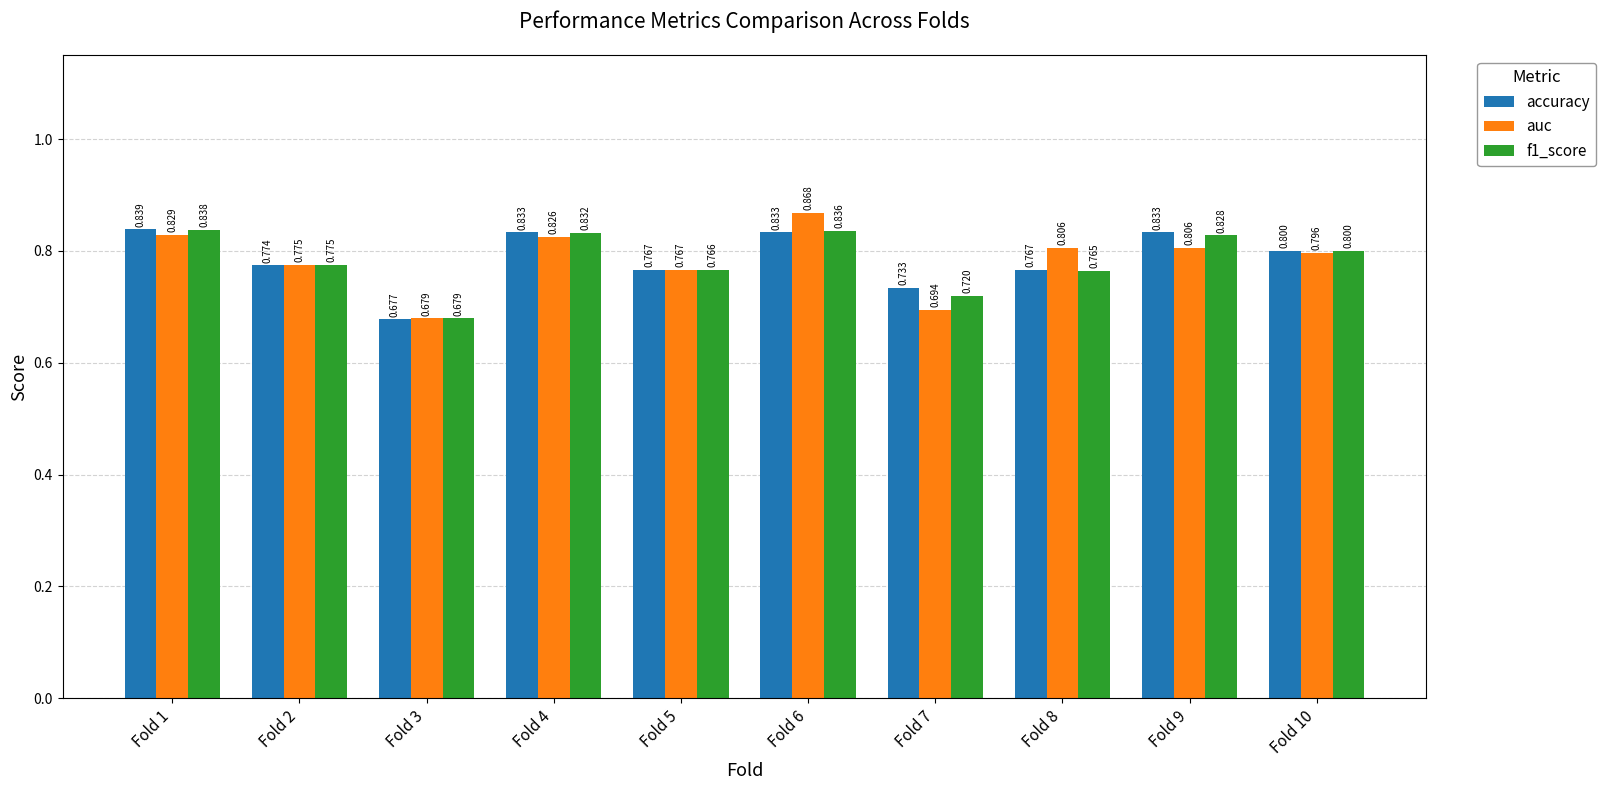

Rank the series by their maximum value, from highest to lowest.

auc, accuracy, f1_score